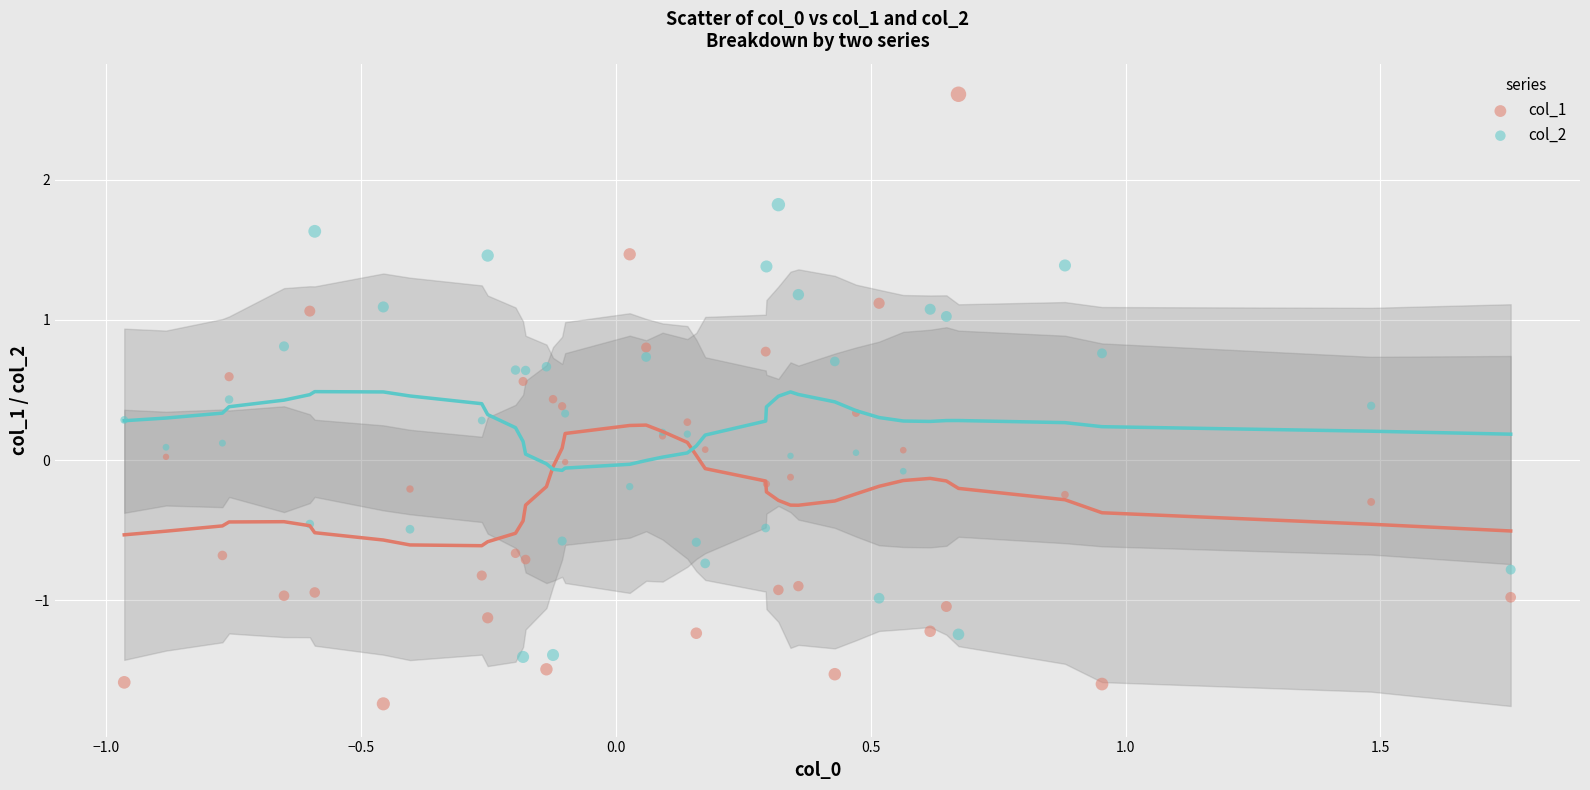

Which series reaches the minimum Y coordinate?

col_1